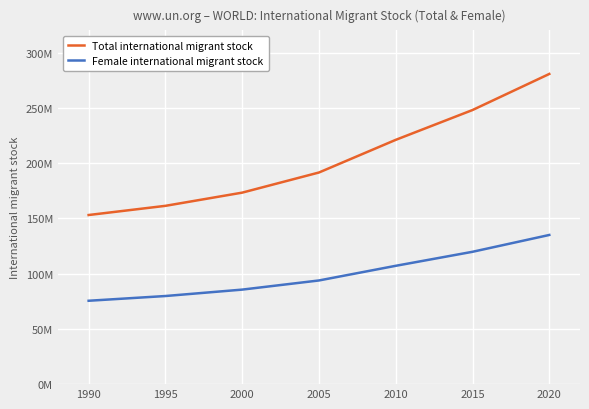

What is the difference between the highest and lowest values at 2010?

113940881